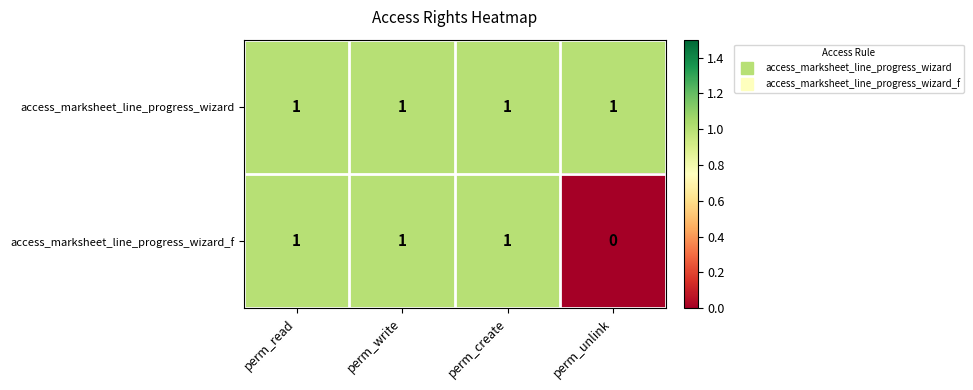

At how many categories does at least one series exceed 0?

4